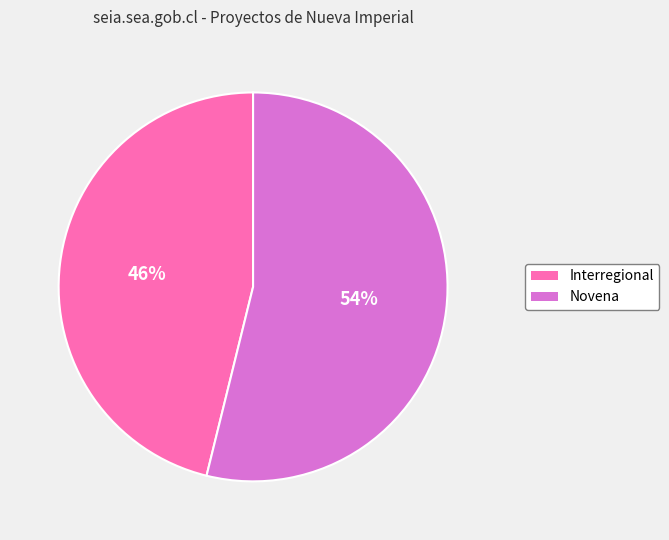

To the nearest percent, what is the difference between the Novena and Interregional slice percentages?

8%